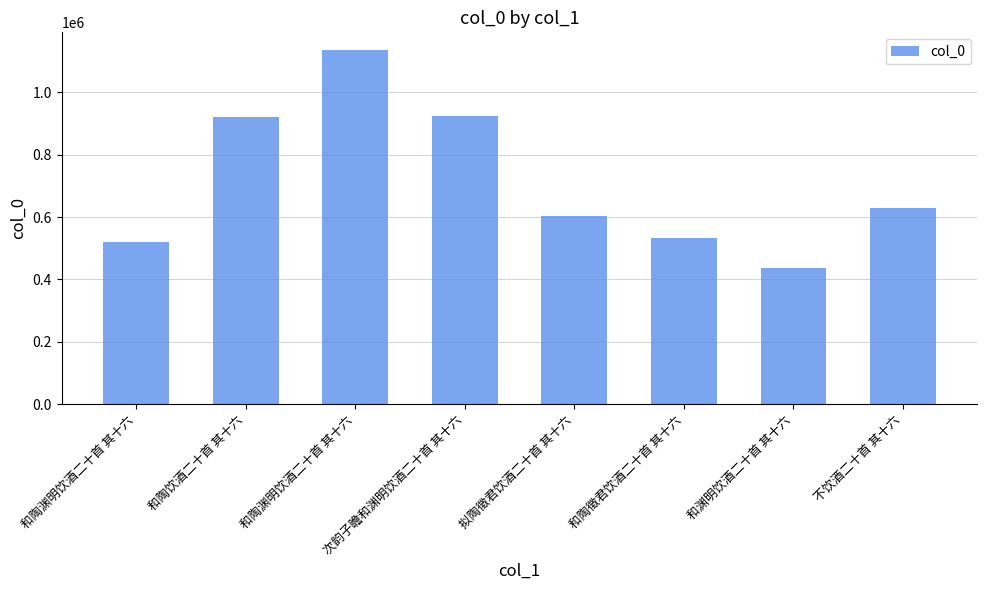

Count the number of data series in this chart.

1